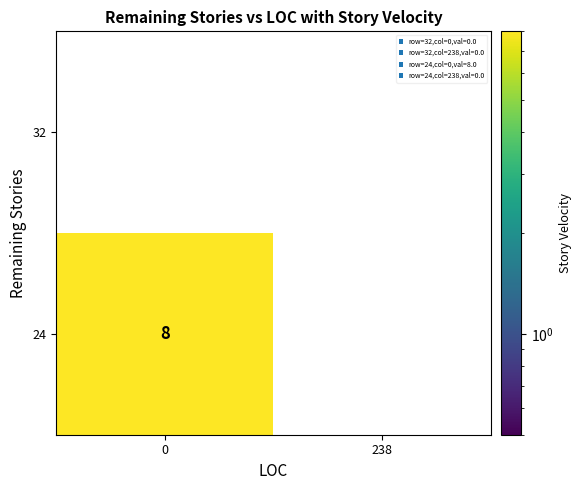

What is the difference between the highest and lowest values at 0?

8